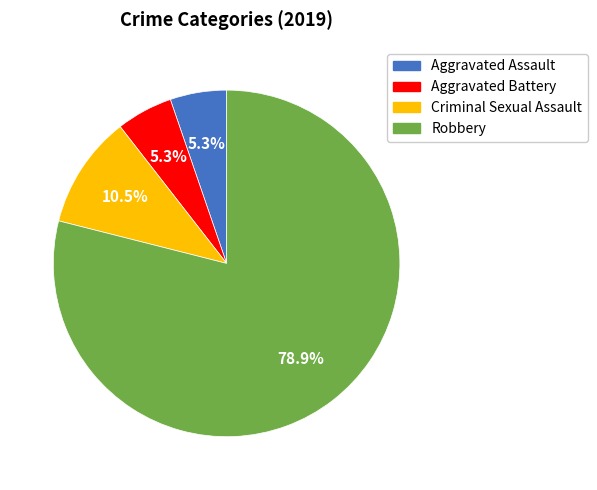

Which has a higher value, Criminal Sexual Assault or Aggravated Battery?

Criminal Sexual Assault